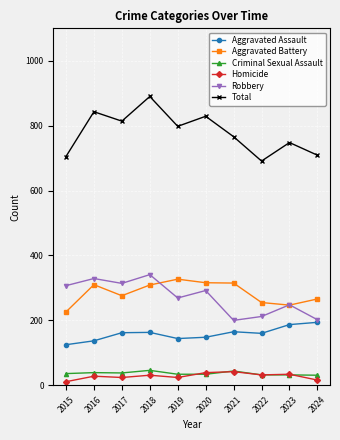

What value does the Aggravated Battery series have at 2017, to the nearest 10?

280